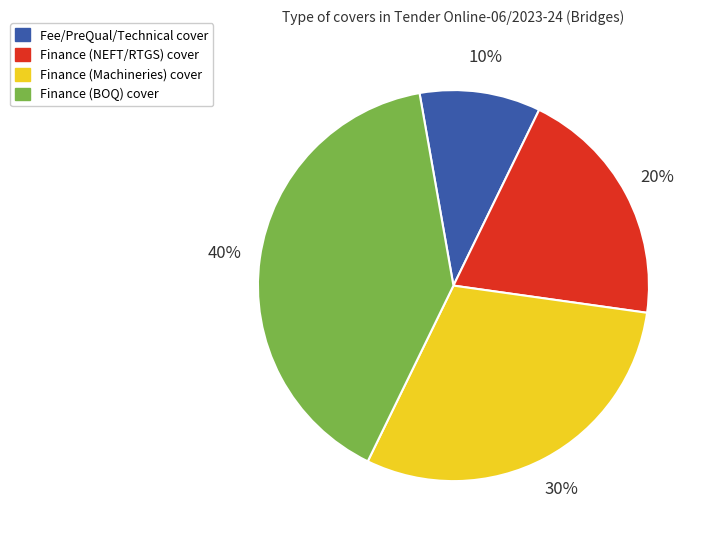

How many slices are in this pie chart?

4